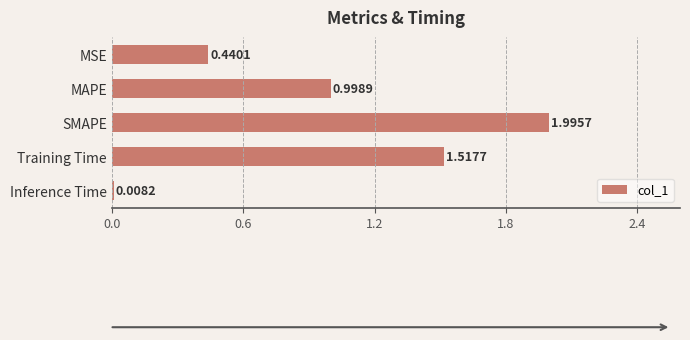

What is the label of the 3rd bar from the top?

SMAPE